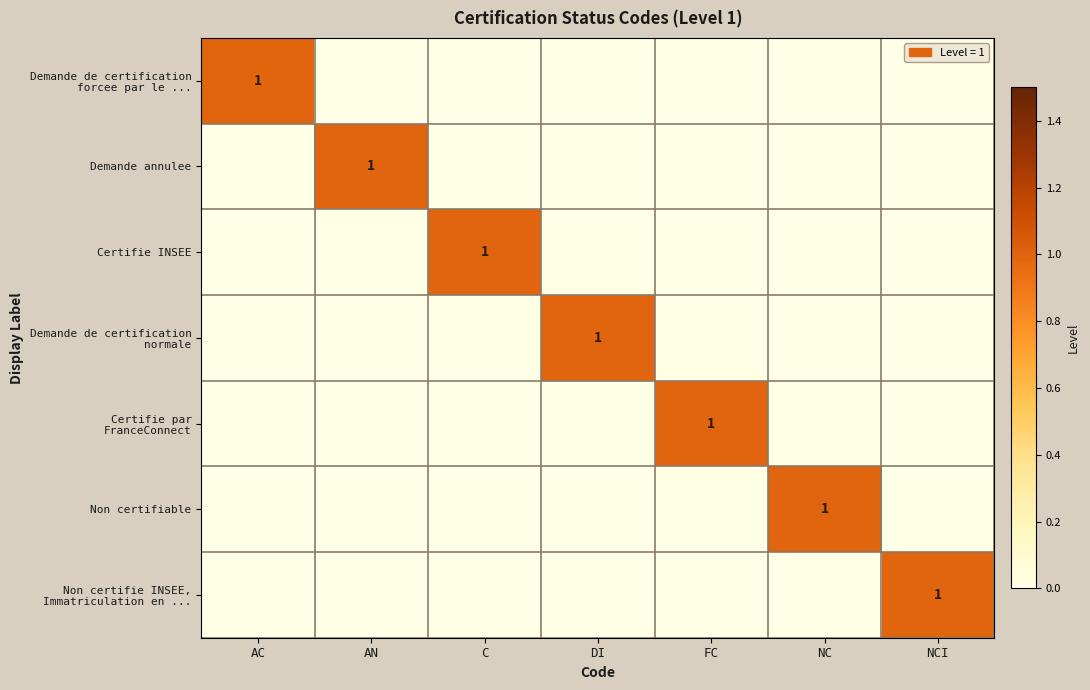

What value does the Non certifiable series have at NC?

1